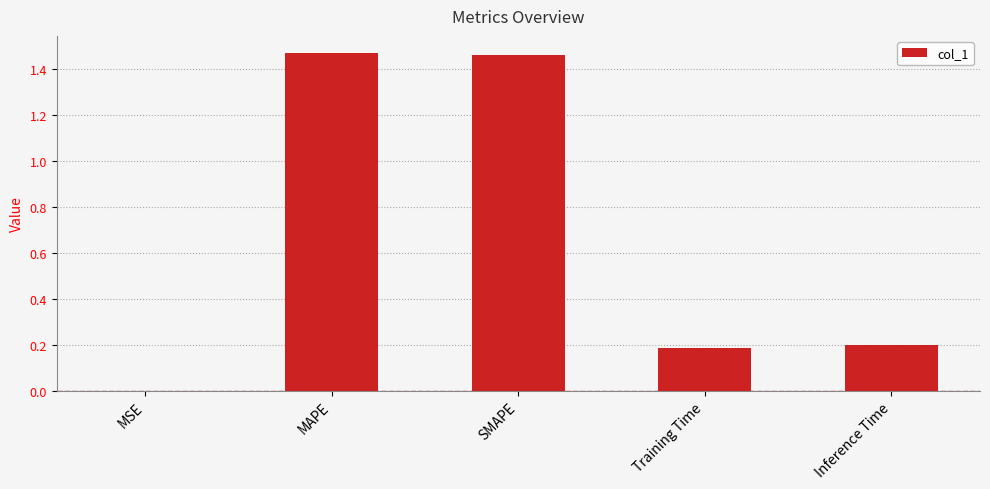

What is the sum of all values?

3.3